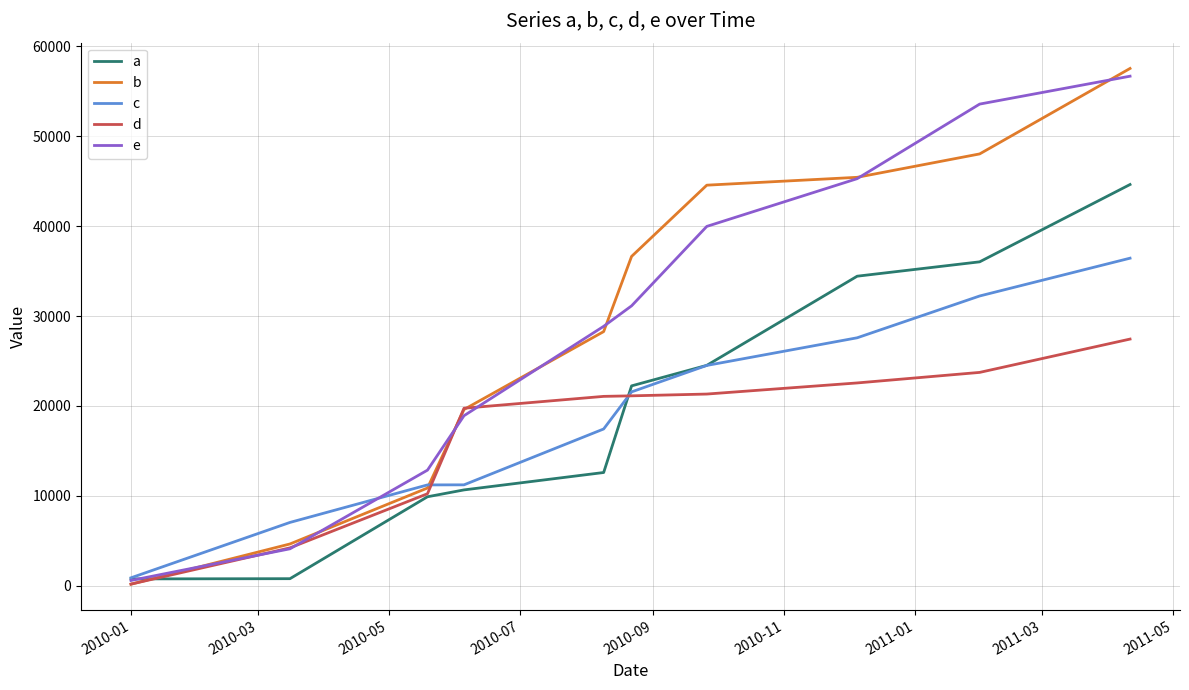

What is the highest value of the a series?

44626